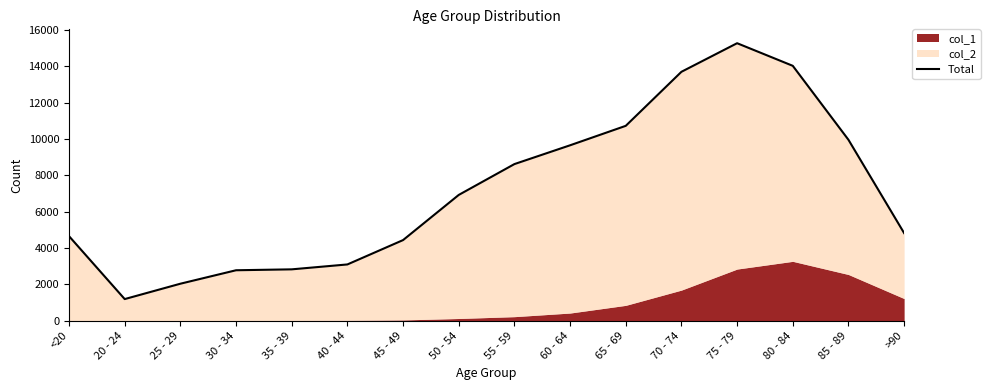

What is the greatest value displayed?

15282